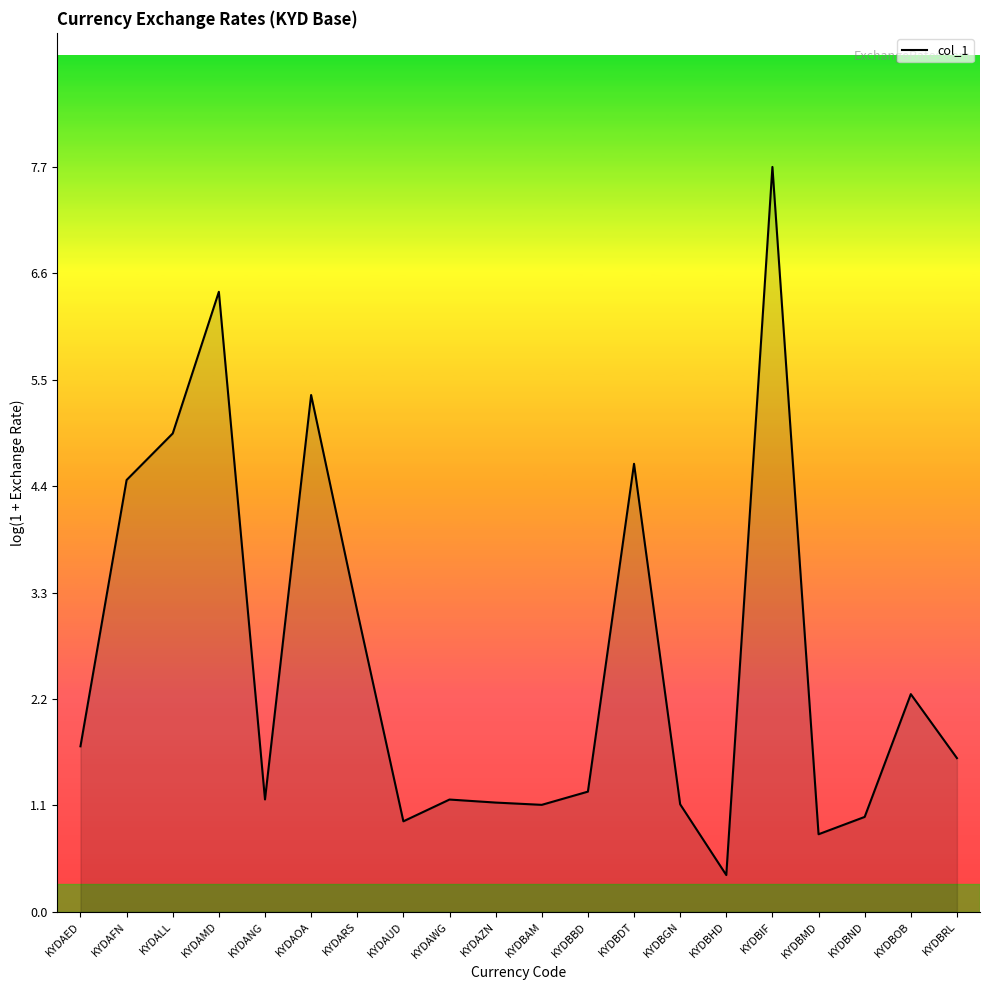

How many distinct data groups are displayed?

1